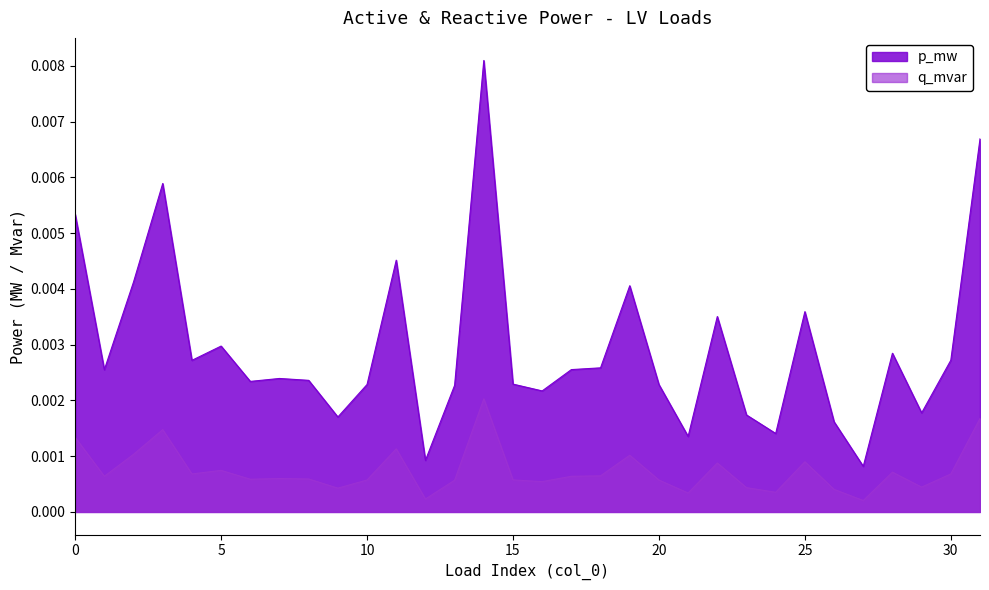

True or false: q_mvar and p_mw intersect in this chart.

False